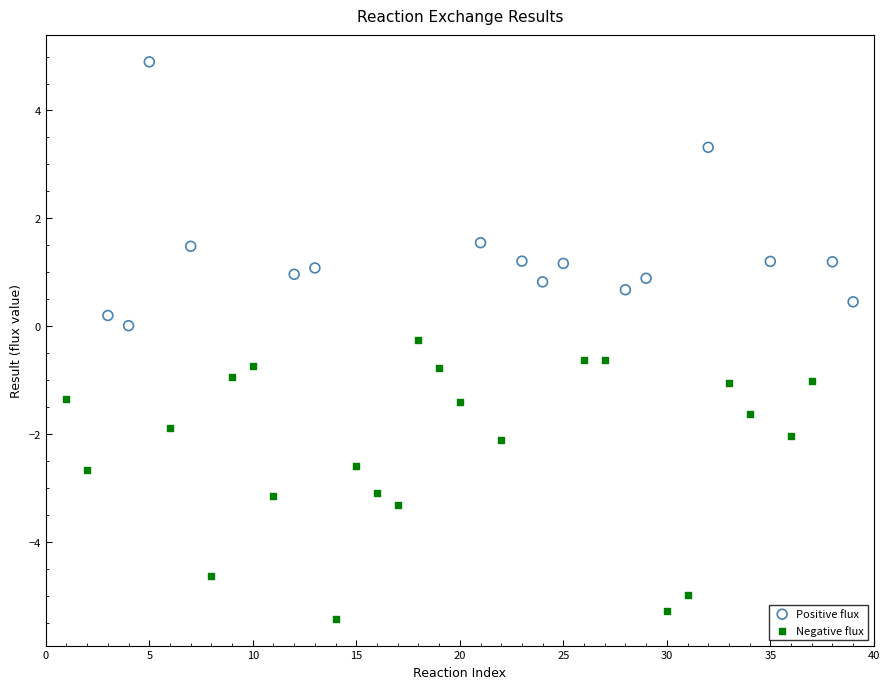

Which series reaches the maximum Y coordinate?

Positive flux